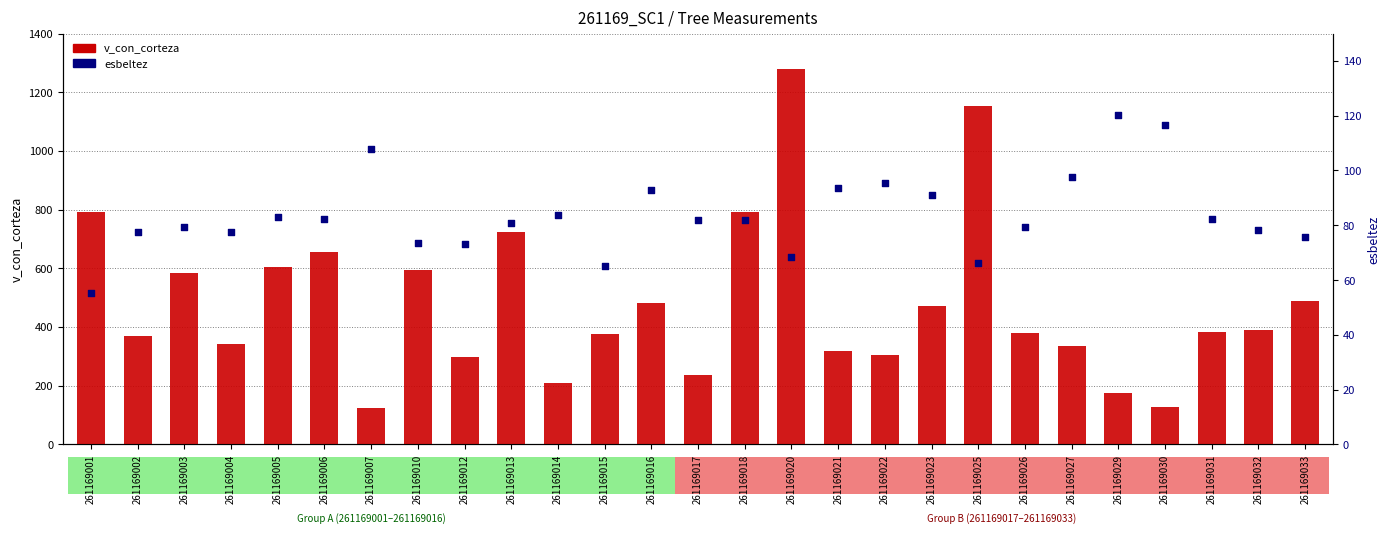

Is the value of v_con_corteza at 261169014 greater than the value of esbeltez at 261169007?

Yes